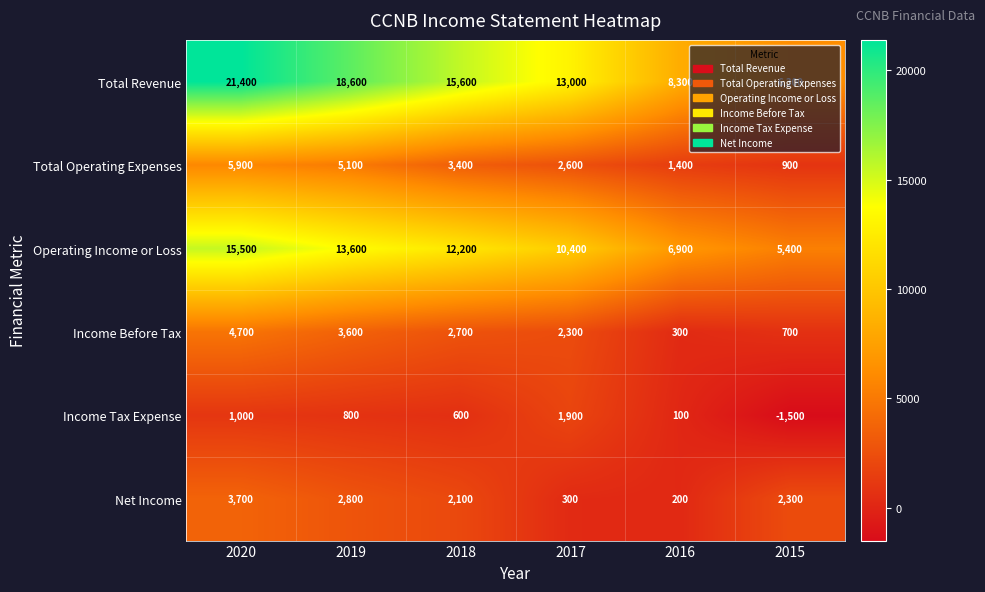

Which series has the widest spread of values?

Total Revenue